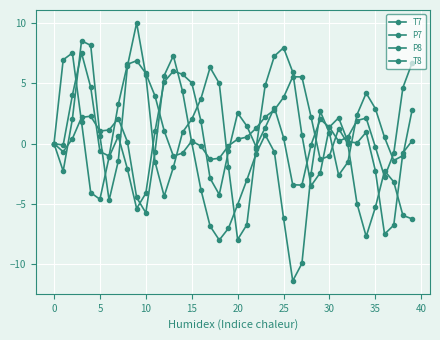

How many lines are shown in the chart?

4